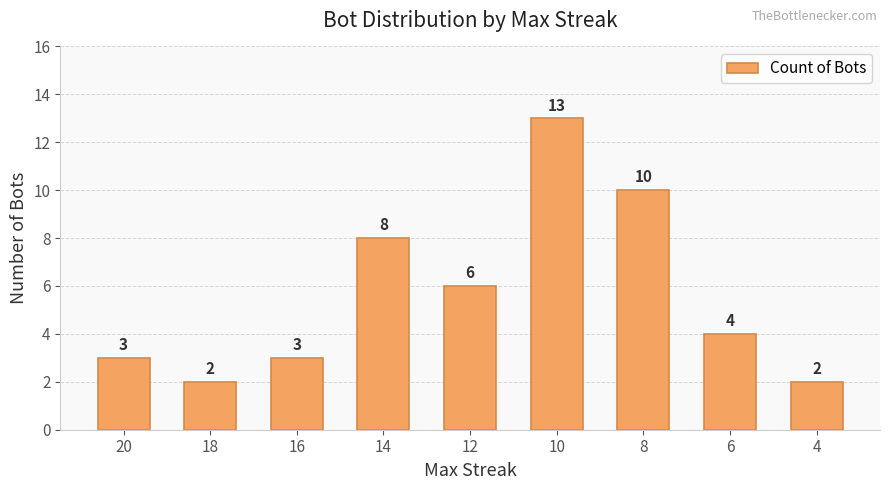

How many data points are less than 4?

4